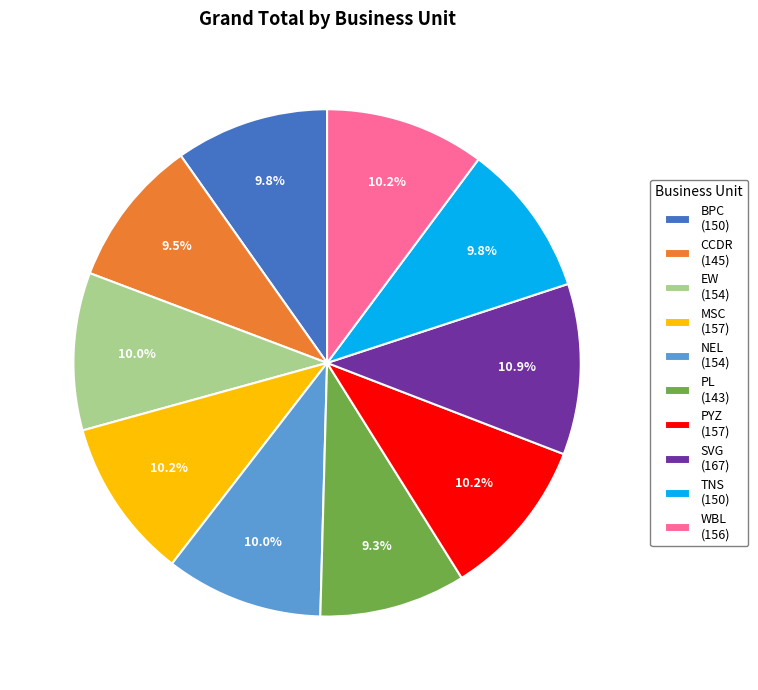

How many segments does this pie chart have?

10